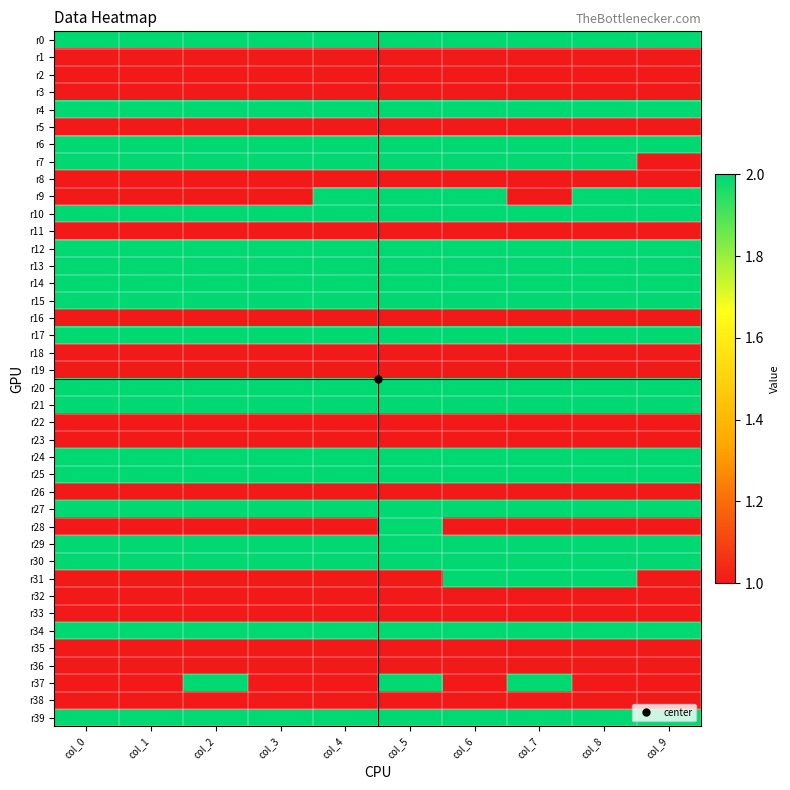

Reading left to right, transcribe all the data shown in this chart.

r0: col_0=2	col_1=2	col_2=2	col_3=2	col_4=2	col_5=2	col_6=2	col_7=2	col_8=2	col_9=2
r1: col_0=1	col_1=1	col_2=1	col_3=1	col_4=1	col_5=1	col_6=1	col_7=1	col_8=1	col_9=1
r2: col_0=1	col_1=1	col_2=1	col_3=1	col_4=1	col_5=1	col_6=1	col_7=1	col_8=1	col_9=1
r3: col_0=1	col_1=1	col_2=1	col_3=1	col_4=1	col_5=1	col_6=1	col_7=1	col_8=1	col_9=1
r4: col_0=2	col_1=2	col_2=2	col_3=2	col_4=2	col_5=2	col_6=2	col_7=2	col_8=2	col_9=2
r5: col_0=1	col_1=1	col_2=1	col_3=1	col_4=1	col_5=1	col_6=1	col_7=1	col_8=1	col_9=1
r6: col_0=2	col_1=2	col_2=2	col_3=2	col_4=2	col_5=2	col_6=2	col_7=2	col_8=2	col_9=2
r7: col_0=2	col_1=2	col_2=2	col_3=2	col_4=2	col_5=2	col_6=2	col_7=2	col_8=2	col_9=1
r8: col_0=1	col_1=1	col_2=1	col_3=1	col_4=1	col_5=1	col_6=1	col_7=1	col_8=1	col_9=1
r9: col_0=1	col_1=1	col_2=1	col_3=1	col_4=2	col_5=2	col_6=2	col_7=1	col_8=2	col_9=2
r10: col_0=2	col_1=2	col_2=2	col_3=2	col_4=2	col_5=2	col_6=2	col_7=2	col_8=2	col_9=2
r11: col_0=1	col_1=1	col_2=1	col_3=1	col_4=1	col_5=1	col_6=1	col_7=1	col_8=1	col_9=1
r12: col_0=2	col_1=2	col_2=2	col_3=2	col_4=2	col_5=2	col_6=2	col_7=2	col_8=2	col_9=2
r13: col_0=2	col_1=2	col_2=2	col_3=2	col_4=2	col_5=2	col_6=2	col_7=2	col_8=2	col_9=2
r14: col_0=2	col_1=2	col_2=2	col_3=2	col_4=2	col_5=2	col_6=2	col_7=2	col_8=2	col_9=2
r15: col_0=2	col_1=2	col_2=2	col_3=2	col_4=2	col_5=2	col_6=2	col_7=2	col_8=2	col_9=2
r16: col_0=1	col_1=1	col_2=1	col_3=1	col_4=1	col_5=1	col_6=1	col_7=1	col_8=1	col_9=1
r17: col_0=2	col_1=2	col_2=2	col_3=2	col_4=2	col_5=2	col_6=2	col_7=2	col_8=2	col_9=2
r18: col_0=1	col_1=1	col_2=1	col_3=1	col_4=1	col_5=1	col_6=1	col_7=1	col_8=1	col_9=1
r19: col_0=1	col_1=1	col_2=1	col_3=1	col_4=1	col_5=1	col_6=1	col_7=1	col_8=1	col_9=1
r20: col_0=2	col_1=2	col_2=2	col_3=2	col_4=2	col_5=2	col_6=2	col_7=2	col_8=2	col_9=2
r21: col_0=2	col_1=2	col_2=2	col_3=2	col_4=2	col_5=2	col_6=2	col_7=2	col_8=2	col_9=2
r22: col_0=1	col_1=1	col_2=1	col_3=1	col_4=1	col_5=1	col_6=1	col_7=1	col_8=1	col_9=1
r23: col_0=1	col_1=1	col_2=1	col_3=1	col_4=1	col_5=1	col_6=1	col_7=1	col_8=1	col_9=1
r24: col_0=2	col_1=2	col_2=2	col_3=2	col_4=2	col_5=2	col_6=2	col_7=2	col_8=2	col_9=2
r25: col_0=2	col_1=2	col_2=2	col_3=2	col_4=2	col_5=2	col_6=2	col_7=2	col_8=2	col_9=2
r26: col_0=1	col_1=1	col_2=1	col_3=1	col_4=1	col_5=1	col_6=1	col_7=1	col_8=1	col_9=1
r27: col_0=2	col_1=2	col_2=2	col_3=2	col_4=2	col_5=2	col_6=2	col_7=2	col_8=2	col_9=2
r28: col_0=1	col_1=1	col_2=1	col_3=1	col_4=1	col_5=2	col_6=1	col_7=1	col_8=1	col_9=1
r29: col_0=2	col_1=2	col_2=2	col_3=2	col_4=2	col_5=2	col_6=2	col_7=2	col_8=2	col_9=2
r30: col_0=2	col_1=2	col_2=2	col_3=2	col_4=2	col_5=2	col_6=2	col_7=2	col_8=2	col_9=2
r31: col_0=1	col_1=1	col_2=1	col_3=1	col_4=1	col_5=1	col_6=2	col_7=2	col_8=2	col_9=1
r32: col_0=1	col_1=1	col_2=1	col_3=1	col_4=1	col_5=1	col_6=1	col_7=1	col_8=1	col_9=1
r33: col_0=1	col_1=1	col_2=1	col_3=1	col_4=1	col_5=1	col_6=1	col_7=1	col_8=1	col_9=1
r34: col_0=2	col_1=2	col_2=2	col_3=2	col_4=2	col_5=2	col_6=2	col_7=2	col_8=2	col_9=2
r35: col_0=1	col_1=1	col_2=1	col_3=1	col_4=1	col_5=1	col_6=1	col_7=1	col_8=1	col_9=1
r36: col_0=1	col_1=1	col_2=1	col_3=1	col_4=1	col_5=1	col_6=1	col_7=1	col_8=1	col_9=1
r37: col_0=1	col_1=1	col_2=2	col_3=1	col_4=1	col_5=2	col_6=1	col_7=2	col_8=1	col_9=1
r38: col_0=1	col_1=1	col_2=1	col_3=1	col_4=1	col_5=1	col_6=1	col_7=1	col_8=1	col_9=1
r39: col_0=2	col_1=2	col_2=2	col_3=2	col_4=2	col_5=2	col_6=2	col_7=2	col_8=2	col_9=2